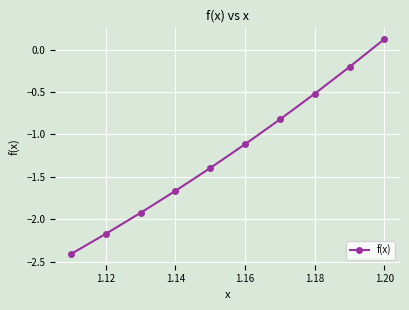

True or false: the data has more than 2 interior local peaks.

False